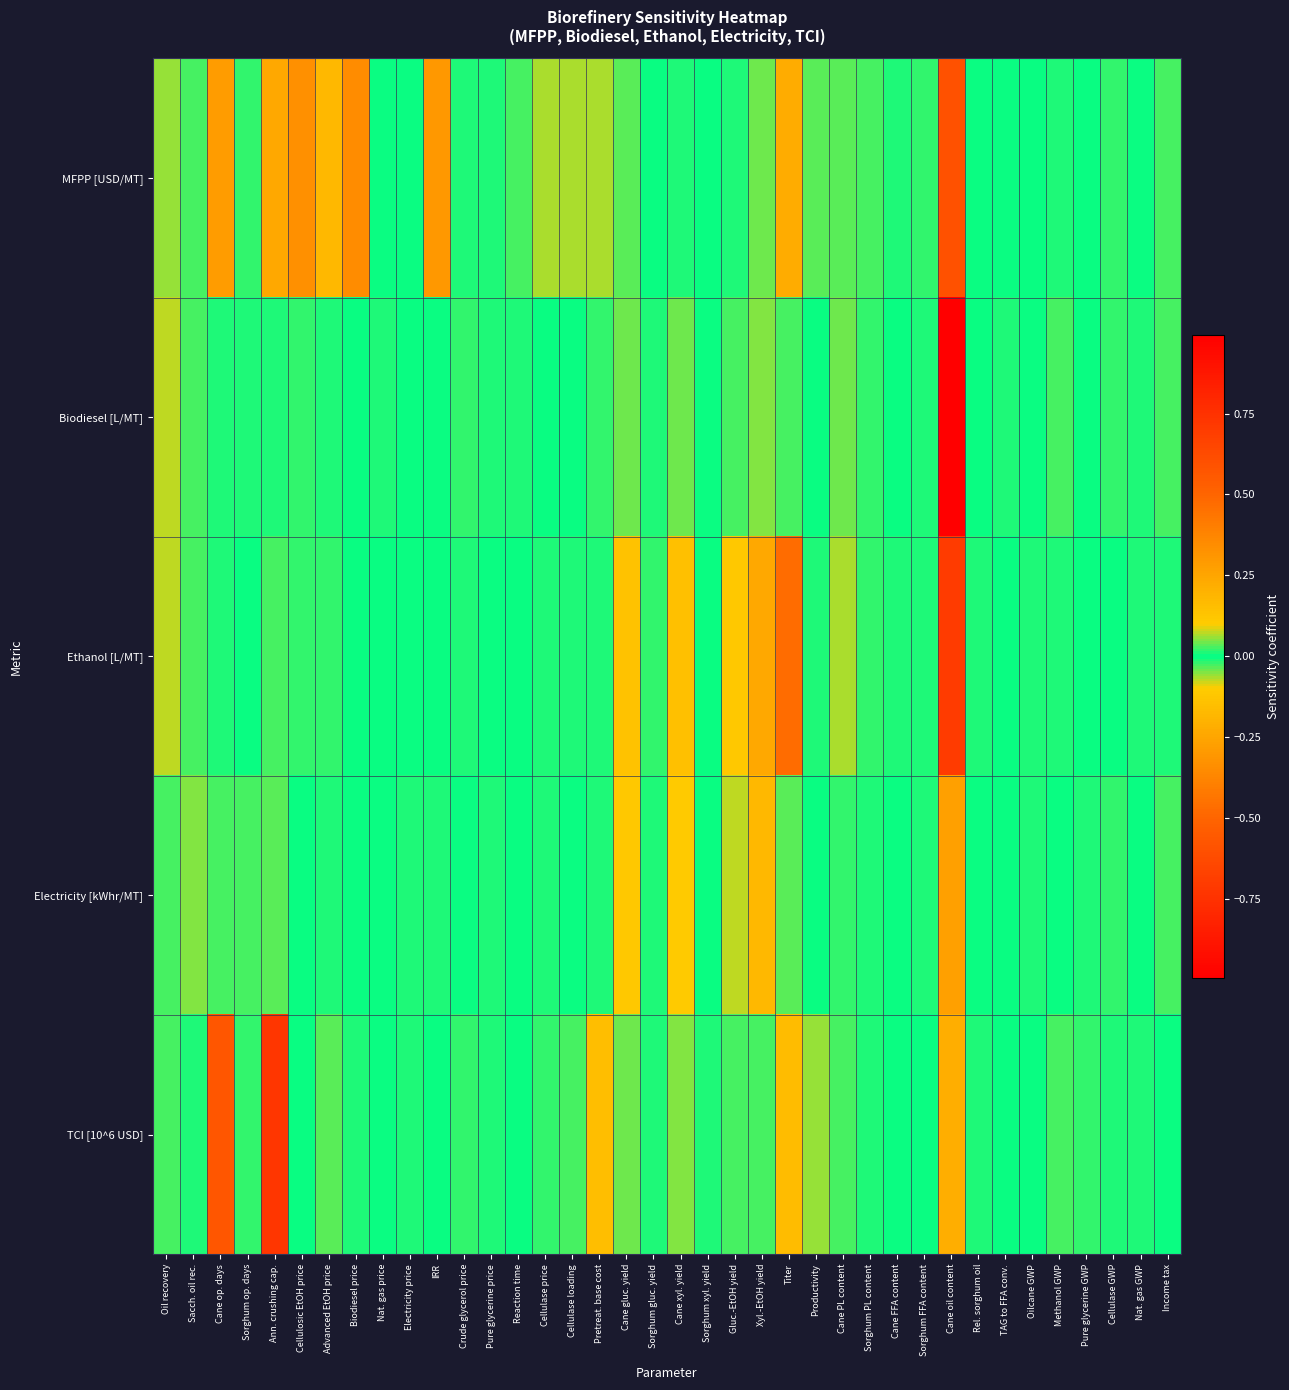

Reading left to right, transcribe all the data shown in this chart.

MFPP [USD/MT]: Oil recovery=0.1	Sacch. oil rec.=0.0	Cane op. days=0.3	Sorghum op. days=-0.0	Ann. crushing cap.=0.2	Cellulosic EtOH price=0.3	Advanced EtOH price=0.2	Biodiesel price=0.3	Nat. gas price=0.0	Electricity price=0.0	IRR=-0.3	Crude glycerol price=-0.0	Pure glycerine price=0.0	Reaction time=0.0	Cellulase price=-0.1	Cellulase loading=-0.1	Pretreat. base cost=-0.1	Cane gluc. yield=0.0	Sorghum gluc. yield=-0.0	Cane xyl. yield=0.0	Sorghum xyl. yield=-0.0	Gluc.-EtOH yield=-0.0	Xyl.-EtOH yield=0.0	Titer=0.2	Productivity=0.0	Cane PL content=-0.0	Sorghum PL content=0.0	Cane FFA content=-0.0	Sorghum FFA content=-0.0	Cane oil content=0.6	Rel. sorghum oil=0.0	TAG to FFA conv.=0.0	Oilcane GWP=-0.0	Methanol GWP=0.0	Pure glycerine GWP=-0.0	Cellulase GWP=0.0	Nat. gas GWP=0.0	Income tax=-0.0
Biodiesel [L/MT]: Oil recovery=-0.1	Sacch. oil rec.=0.0	Cane op. days=0.0	Sorghum op. days=0.0	Ann. crushing cap.=-0.0	Cellulosic EtOH price=-0.0	Advanced EtOH price=-0.0	Biodiesel price=-0.0	Nat. gas price=-0.0	Electricity price=-0.0	IRR=0.0	Crude glycerol price=-0.0	Pure glycerine price=0.0	Reaction time=0.0	Cellulase price=-0.0	Cellulase loading=-0.0	Pretreat. base cost=0.0	Cane gluc. yield=-0.0	Sorghum gluc. yield=0.0	Cane xyl. yield=-0.0	Sorghum xyl. yield=0.0	Gluc.-EtOH yield=-0.0	Xyl.-EtOH yield=-0.0	Titer=0.0	Productivity=-0.0	Cane PL content=-0.0	Sorghum PL content=0.0	Cane FFA content=-0.0	Sorghum FFA content=-0.0	Cane oil content=1.0	Rel. sorghum oil=-0.0	TAG to FFA conv.=0.0	Oilcane GWP=0.0	Methanol GWP=0.0	Pure glycerine GWP=-0.0	Cellulase GWP=0.0	Nat. gas GWP=0.0	Income tax=0.0
Ethanol [L/MT]: Oil recovery=-0.1	Sacch. oil rec.=-0.0	Cane op. days=-0.0	Sorghum op. days=-0.0	Ann. crushing cap.=0.0	Cellulosic EtOH price=0.0	Advanced EtOH price=-0.0	Biodiesel price=-0.0	Nat. gas price=-0.0	Electricity price=0.0	IRR=-0.0	Crude glycerol price=0.0	Pure glycerine price=0.0	Reaction time=-0.0	Cellulase price=0.0	Cellulase loading=0.0	Pretreat. base cost=-0.0	Cane gluc. yield=0.1	Sorghum gluc. yield=-0.0	Cane xyl. yield=0.1	Sorghum xyl. yield=-0.0	Gluc.-EtOH yield=0.1	Xyl.-EtOH yield=0.2	Titer=0.5	Productivity=-0.0	Cane PL content=0.1	Sorghum PL content=-0.0	Cane FFA content=0.0	Sorghum FFA content=0.0	Cane oil content=-0.7	Rel. sorghum oil=-0.0	TAG to FFA conv.=-0.0	Oilcane GWP=-0.0	Methanol GWP=-0.0	Pure glycerine GWP=-0.0	Cellulase GWP=-0.0	Nat. gas GWP=-0.0	Income tax=-0.0
Electricity [kWhr/MT]: Oil recovery=-0.0	Sacch. oil rec.=-0.0	Cane op. days=0.0	Sorghum op. days=0.0	Ann. crushing cap.=-0.0	Cellulosic EtOH price=-0.0	Advanced EtOH price=0.0	Biodiesel price=0.0	Nat. gas price=0.0	Electricity price=0.0	IRR=0.0	Crude glycerol price=0.0	Pure glycerine price=-0.0	Reaction time=-0.0	Cellulase price=-0.0	Cellulase loading=0.0	Pretreat. base cost=-0.0	Cane gluc. yield=-0.1	Sorghum gluc. yield=0.0	Cane xyl. yield=-0.1	Sorghum xyl. yield=-0.0	Gluc.-EtOH yield=-0.1	Xyl.-EtOH yield=-0.2	Titer=0.0	Productivity=-0.0	Cane PL content=0.0	Sorghum PL content=0.0	Cane FFA content=0.0	Sorghum FFA content=-0.0	Cane oil content=0.3	Rel. sorghum oil=0.0	TAG to FFA conv.=-0.0	Oilcane GWP=0.0	Methanol GWP=-0.0	Pure glycerine GWP=-0.0	Cellulase GWP=-0.0	Nat. gas GWP=-0.0	Income tax=0.0
TCI [10^6 USD]: Oil recovery=-0.0	Sacch. oil rec.=-0.0	Cane op. days=-0.6	Sorghum op. days=0.0	Ann. crushing cap.=0.7	Cellulosic EtOH price=-0.0	Advanced EtOH price=0.0	Biodiesel price=-0.0	Nat. gas price=0.0	Electricity price=-0.0	IRR=-0.0	Crude glycerol price=-0.0	Pure glycerine price=-0.0	Reaction time=-0.0	Cellulase price=0.0	Cellulase loading=-0.0	Pretreat. base cost=0.1	Cane gluc. yield=-0.0	Sorghum gluc. yield=0.0	Cane xyl. yield=-0.1	Sorghum xyl. yield=0.0	Gluc.-EtOH yield=-0.0	Xyl.-EtOH yield=-0.0	Titer=-0.2	Productivity=-0.1	Cane PL content=0.0	Sorghum PL content=0.0	Cane FFA content=0.0	Sorghum FFA content=0.0	Cane oil content=0.2	Rel. sorghum oil=0.0	TAG to FFA conv.=-0.0	Oilcane GWP=-0.0	Methanol GWP=0.0	Pure glycerine GWP=0.0	Cellulase GWP=0.0	Nat. gas GWP=-0.0	Income tax=0.0